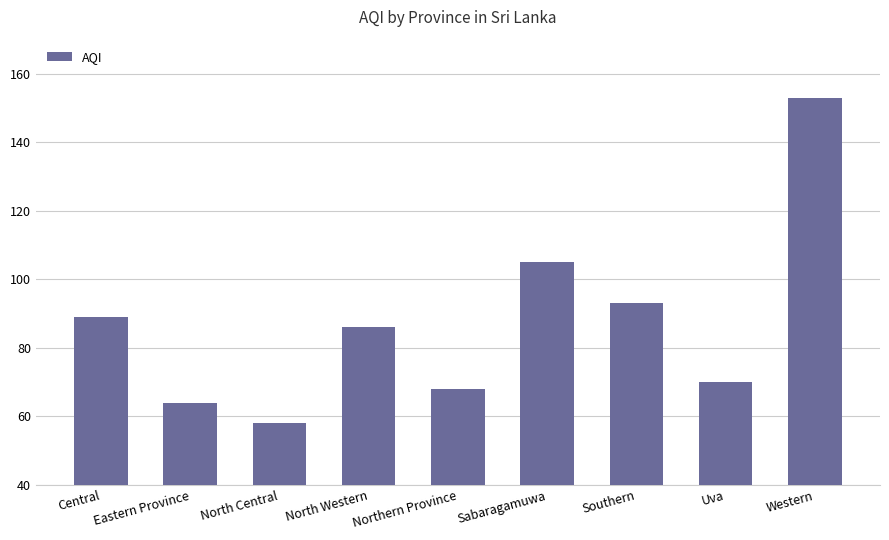

Does the chart contain stacked bars?

No